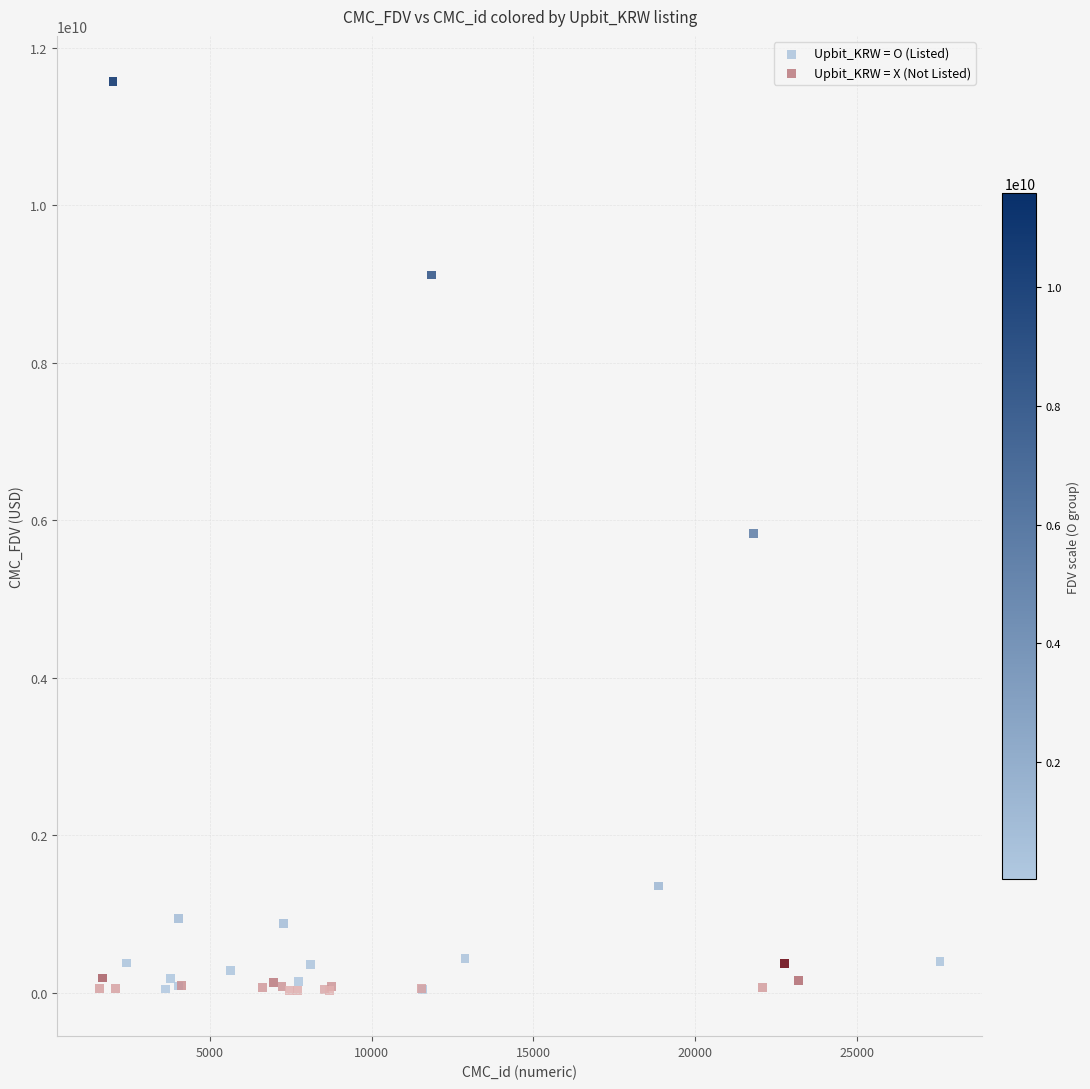

Which series reaches the maximum Y coordinate?

Upbit_KRW = O (Listed)